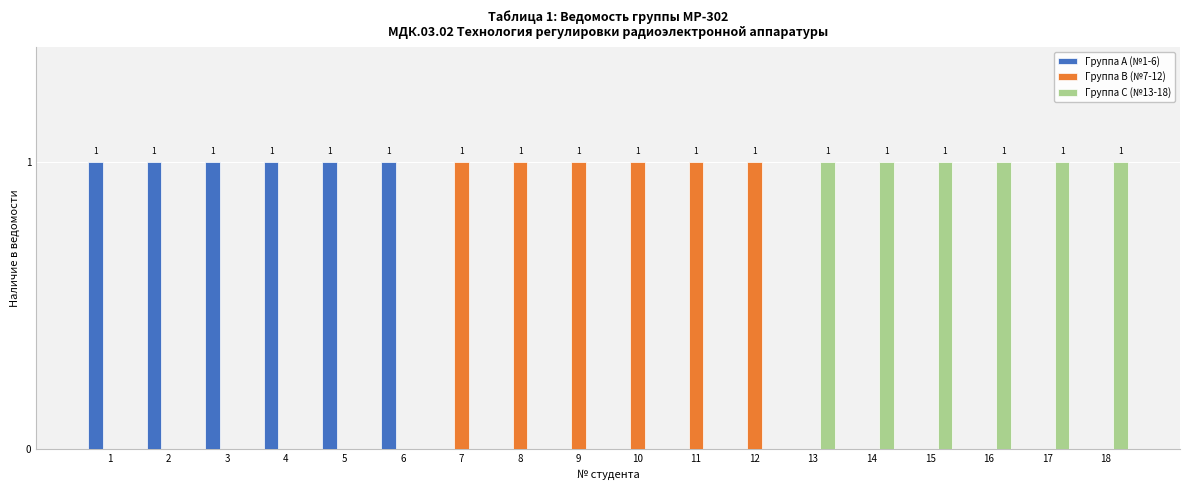

Reading left to right, transcribe all the data shown in this chart.

Группа A (№1-6): 1	1	1	1	1	1	0	0	0	0	0	0	0	0	0	0	0	0
Группа B (№7-12): 0	0	0	0	0	0	1	1	1	1	1	1	0	0	0	0	0	0
Группа C (№13-18): 0	0	0	0	0	0	0	0	0	0	0	0	1	1	1	1	1	1